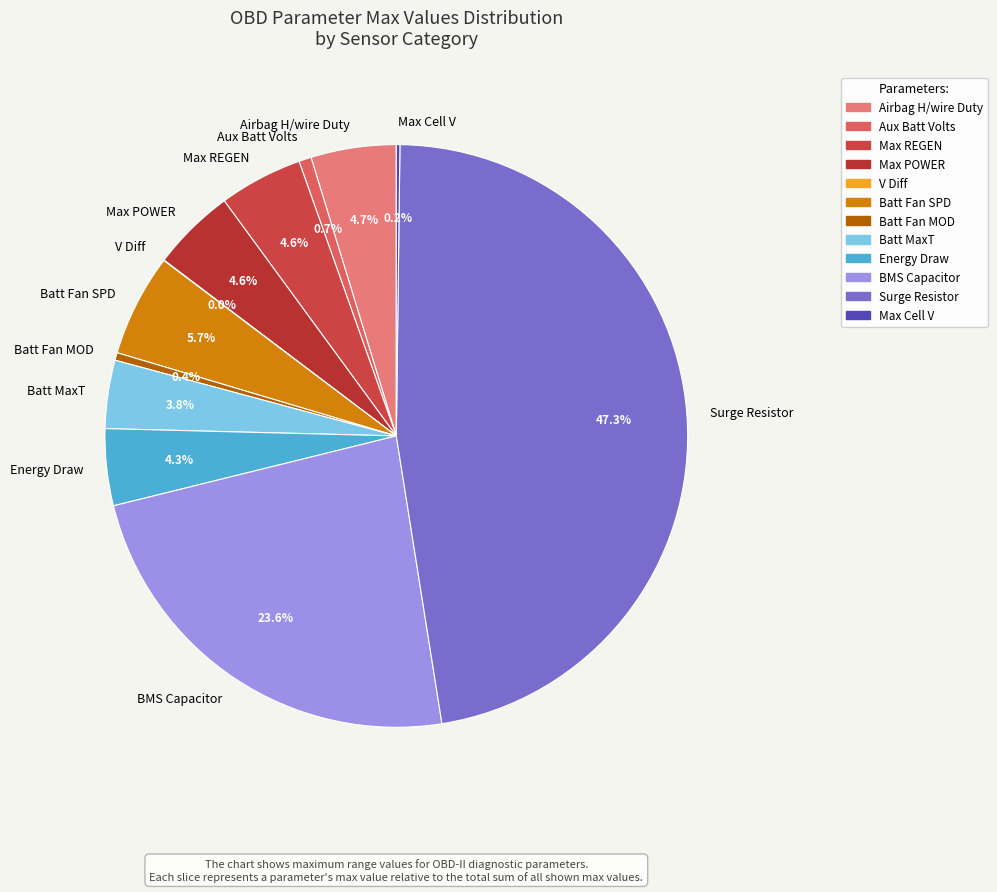

Which has a higher value, Max REGEN or BMS Capacitor?

BMS Capacitor